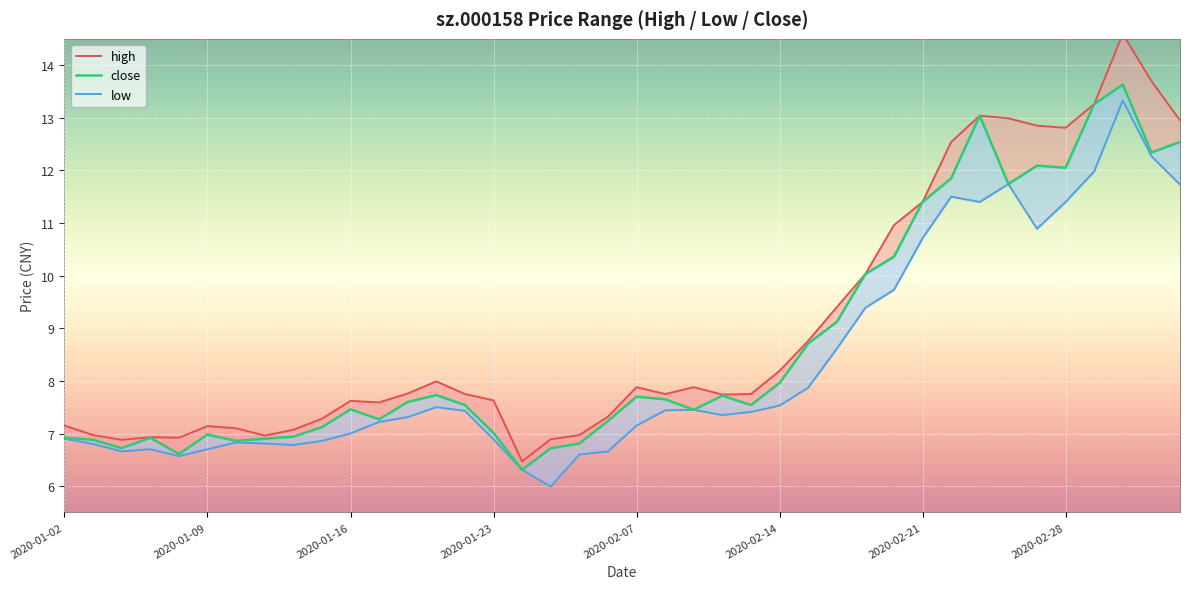

What is the value of the low point at the 16th from the left?

6.9